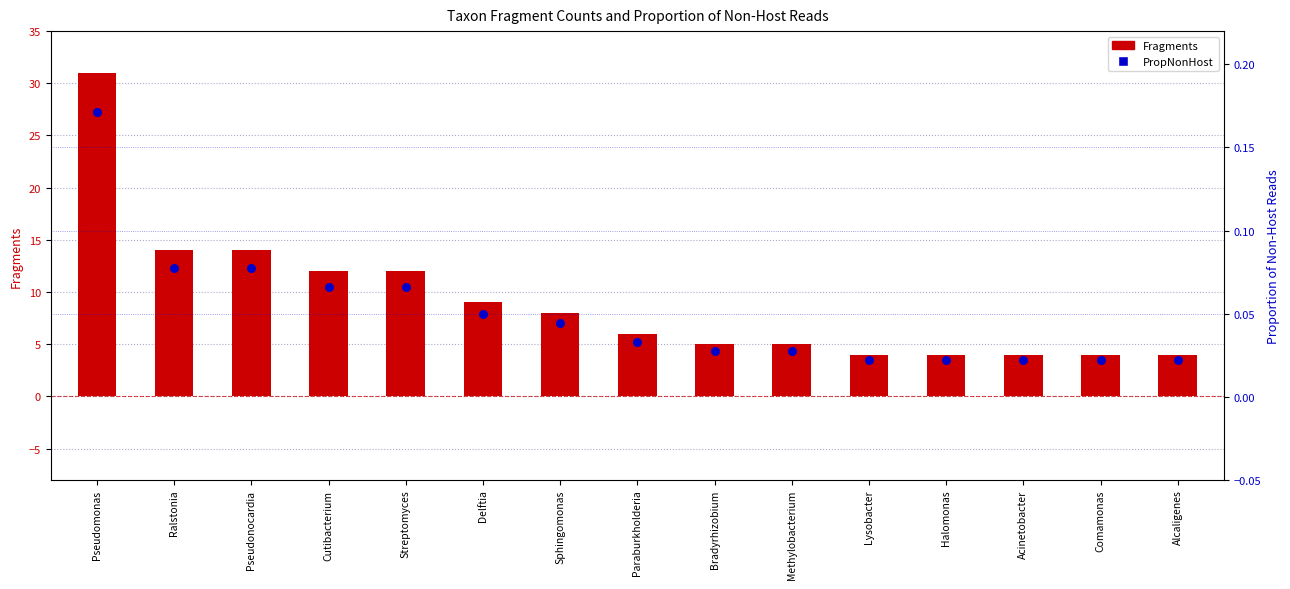

What is the total value across all series at Comamonas?

4.0